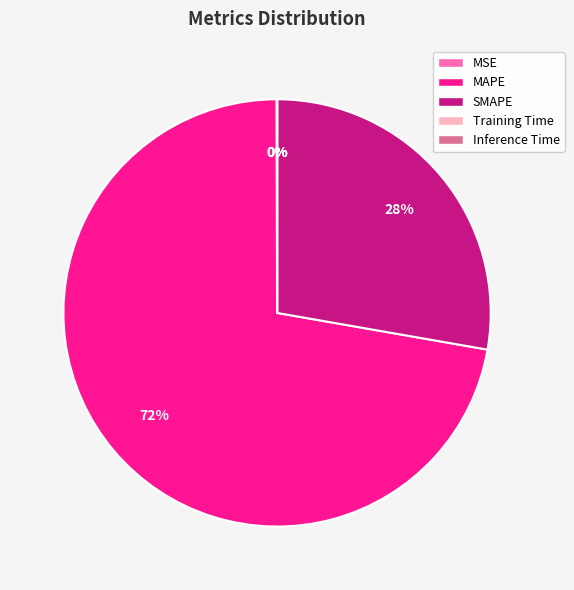

To the nearest percent, what is the combined percentage of MAPE and SMAPE?

100%